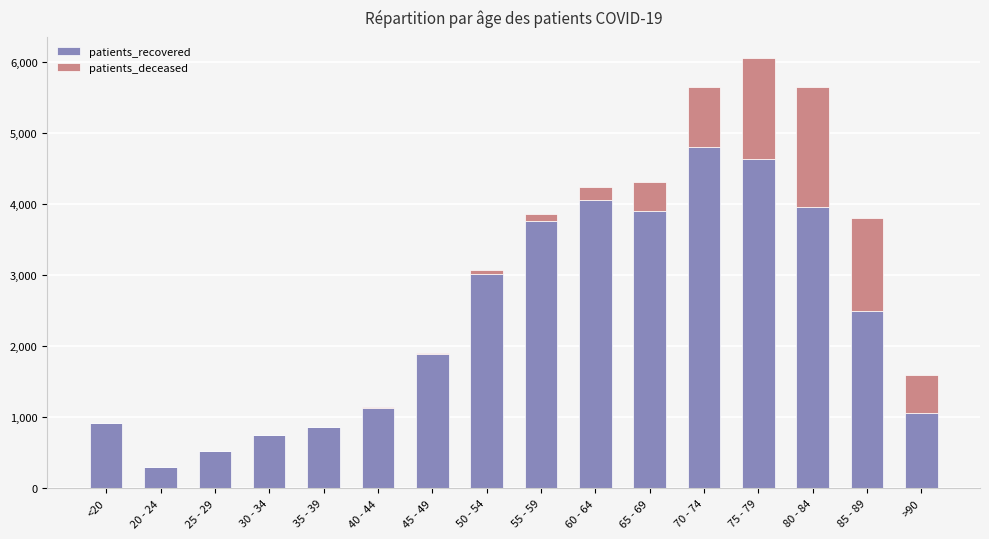

At which category is the sum across all series the highest?

75 - 79